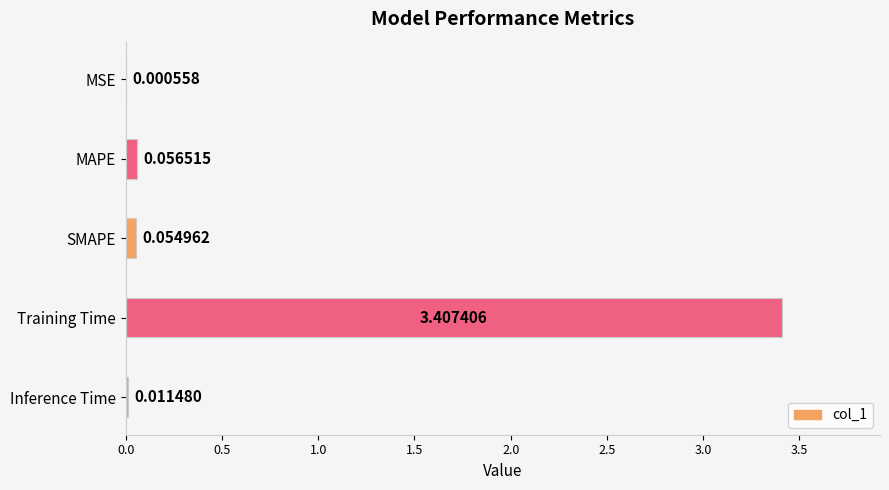

Which has a higher value, Inference Time or Training Time?

Training Time